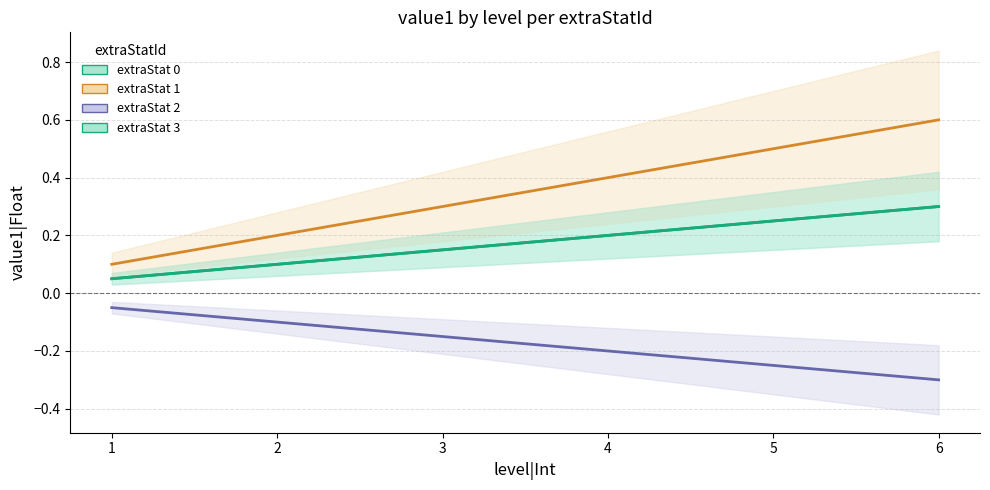

At which label does extraStat 2 reach its minimum?

6